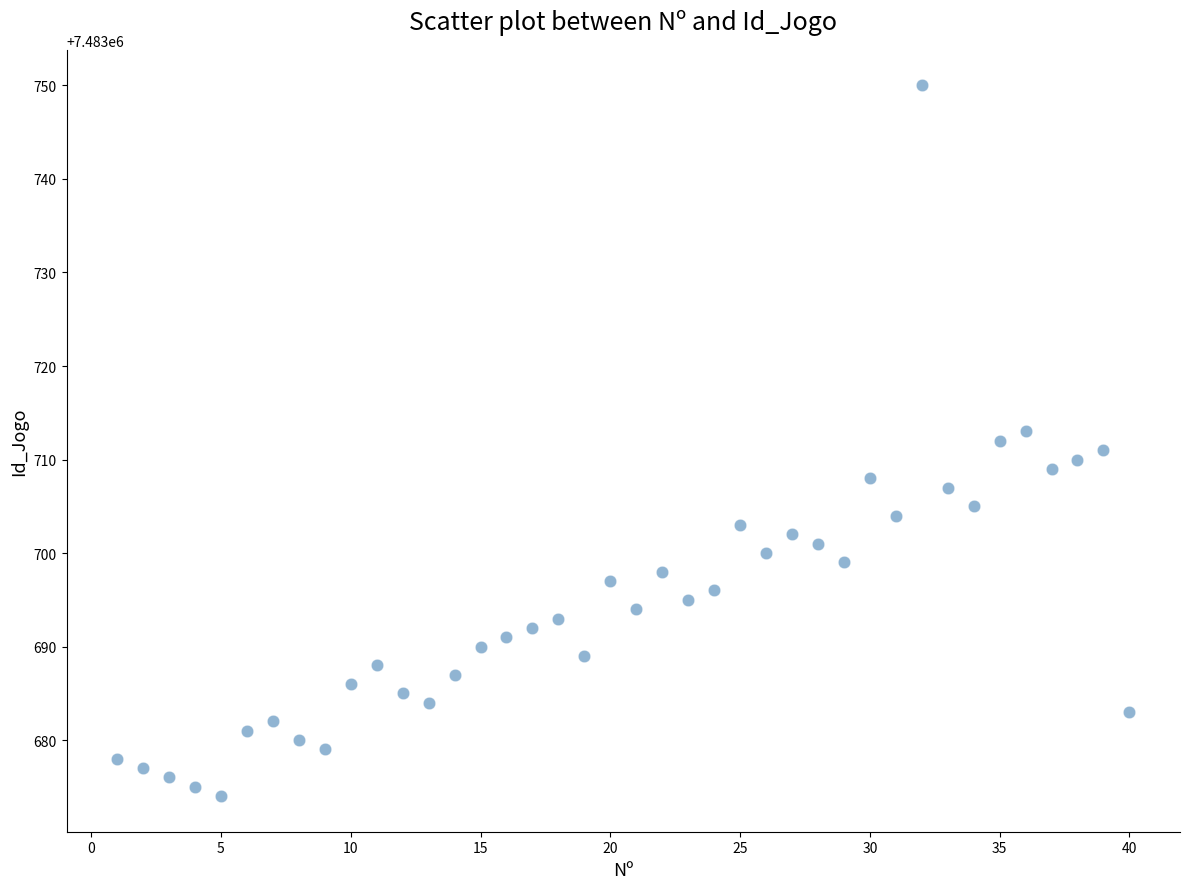

What is the range of X values (max minus min)?

39